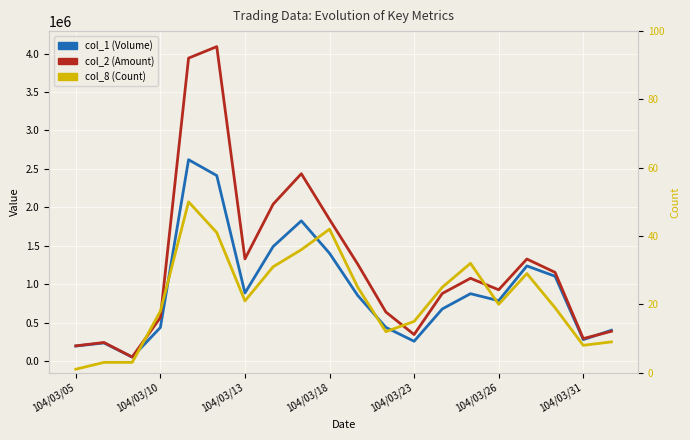

How many interior local peaks does the col_1 (Volume) series have?

5